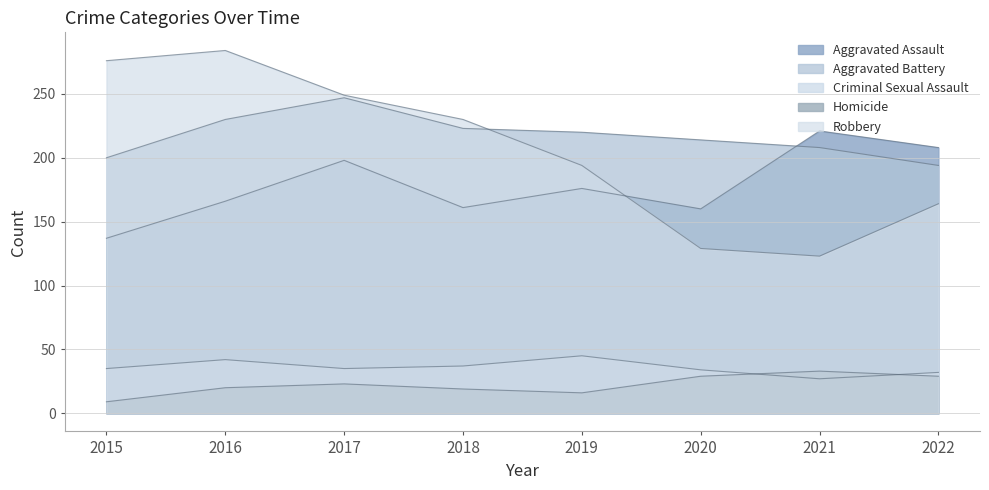

How many times do Aggravated Battery and Robbery cross each other?

1